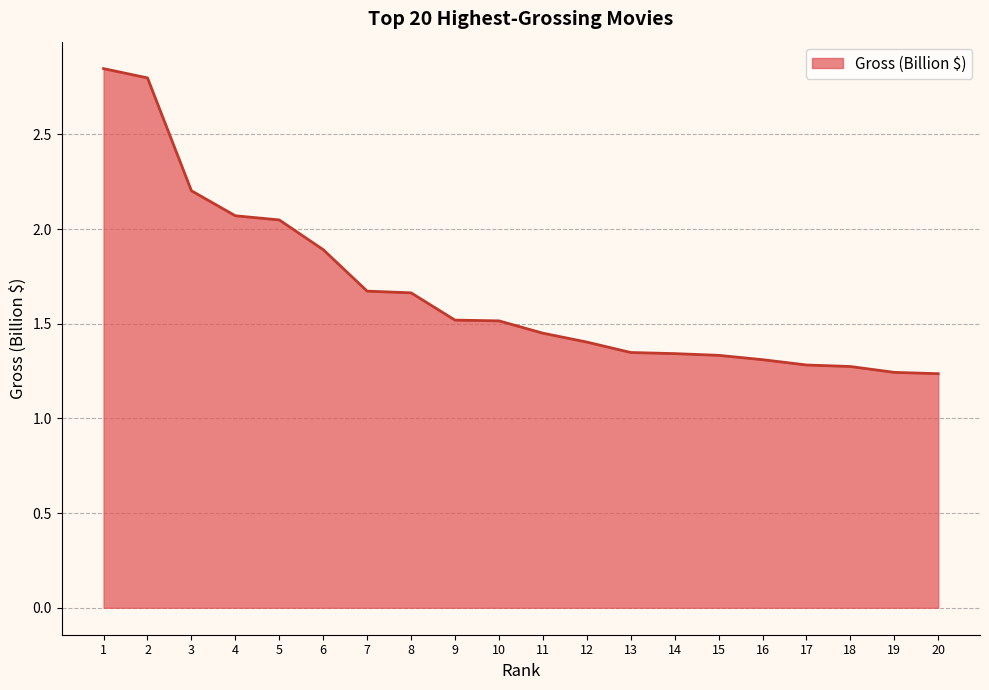

True or false: the data shows 1.7 at 8.

True